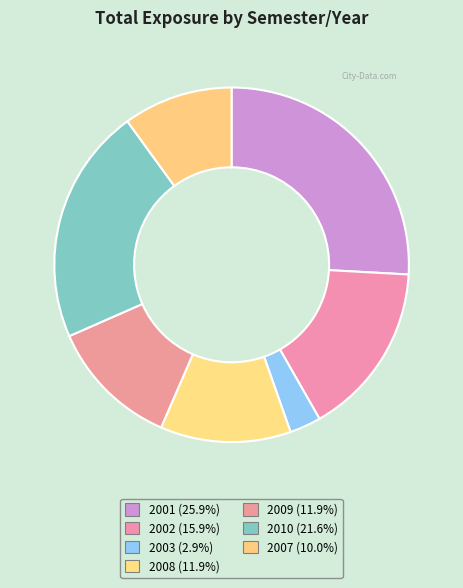

Count the number of slices in the pie.

7